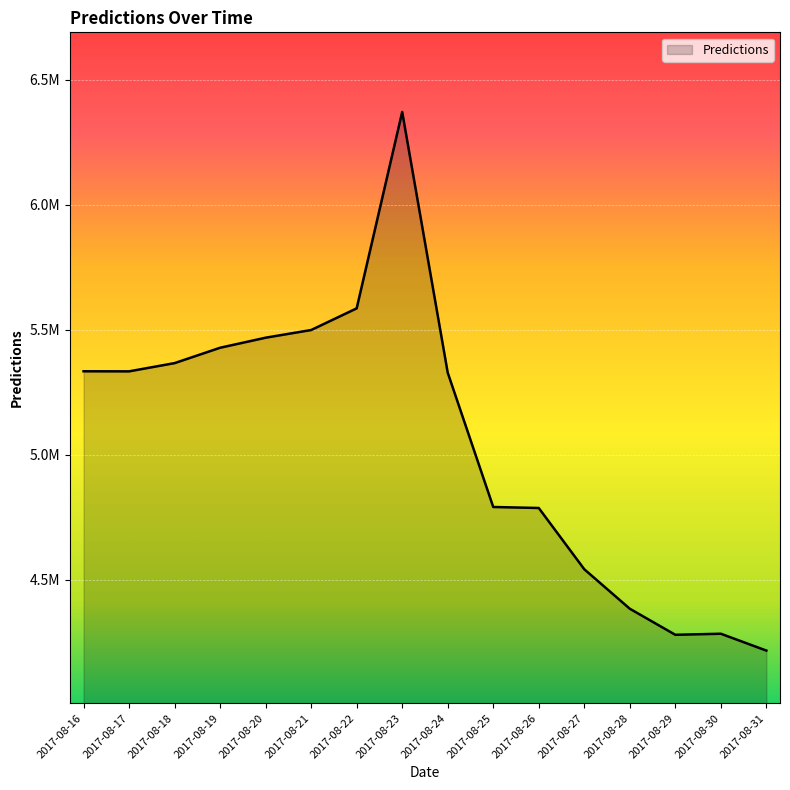

What is the value of the 2nd point from the left?

5332981.0